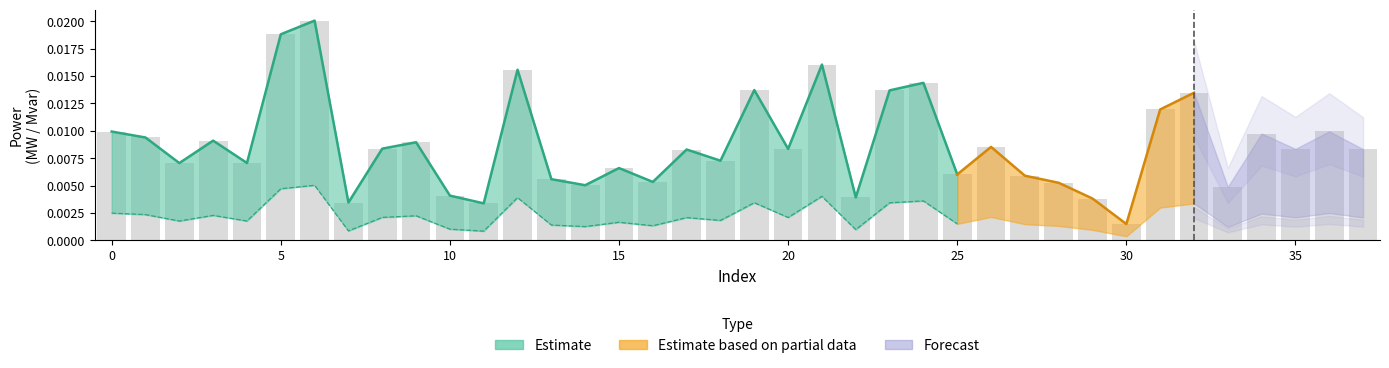

Rank the categories by value from lowest to highest.

30, 11, 7, 29, 22, 10, 33, 14, 28, 16, 13, 27, 25, 15, 2, 4, 18, 17, 37, 35, 20, 8, 26, 9, 3, 1, 34, 0, 36, 31, 32, 23, 19, 24, 12, 21, 5, 6